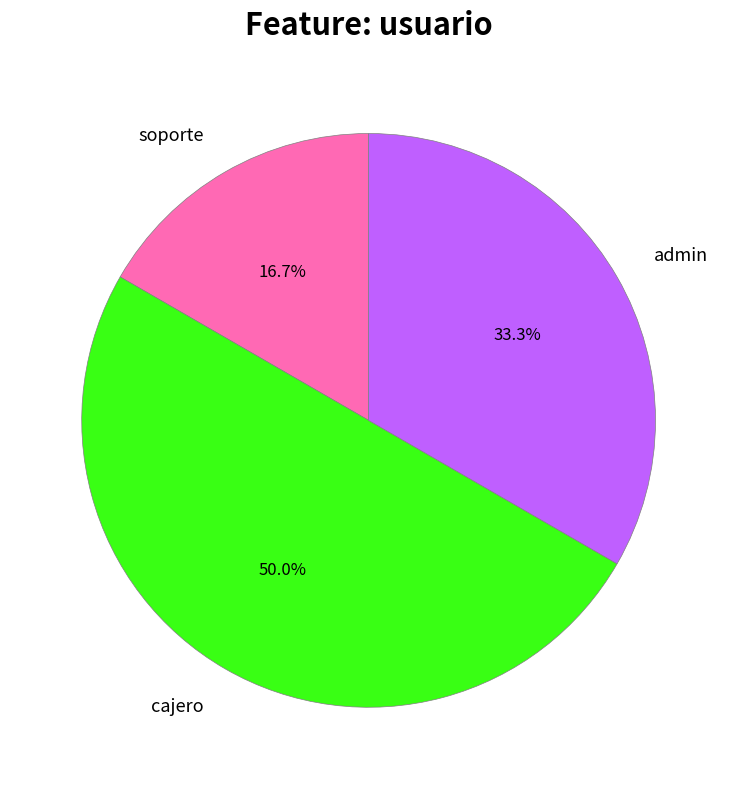

To the nearest percent, what is the difference between the largest and smallest slice percentages?

33%